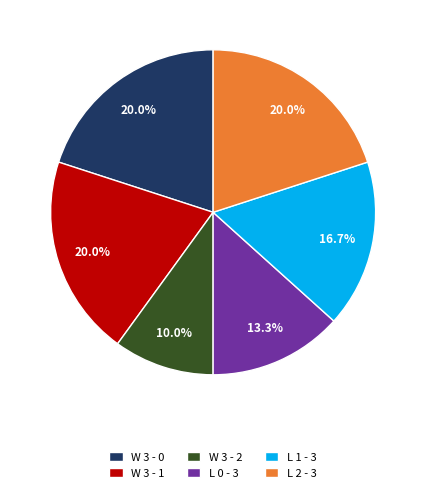

Is there any slice that represents more than half of the pie?

No